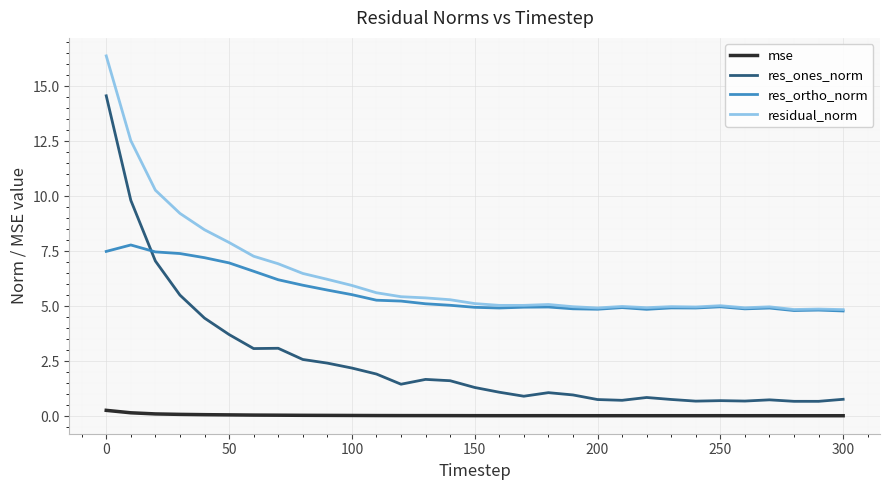

Which series has the largest range (max minus min)?

res_ones_norm